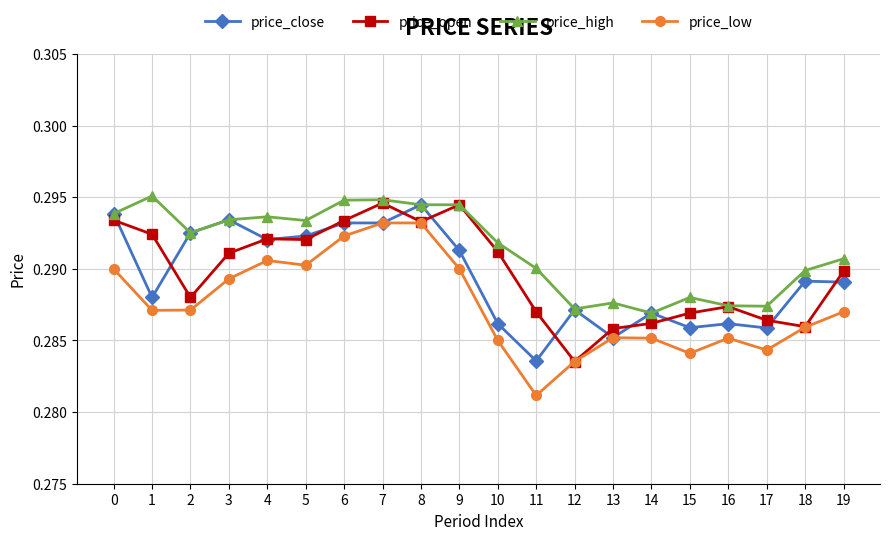

At which label does price_low reach its minimum?

11